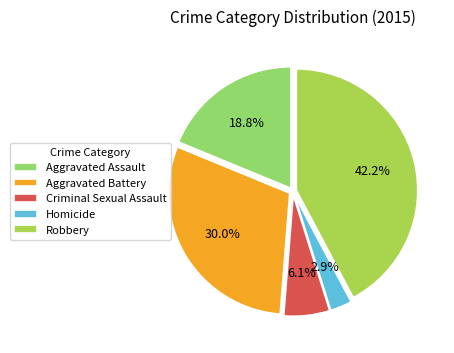

How many slices are in this pie chart?

5